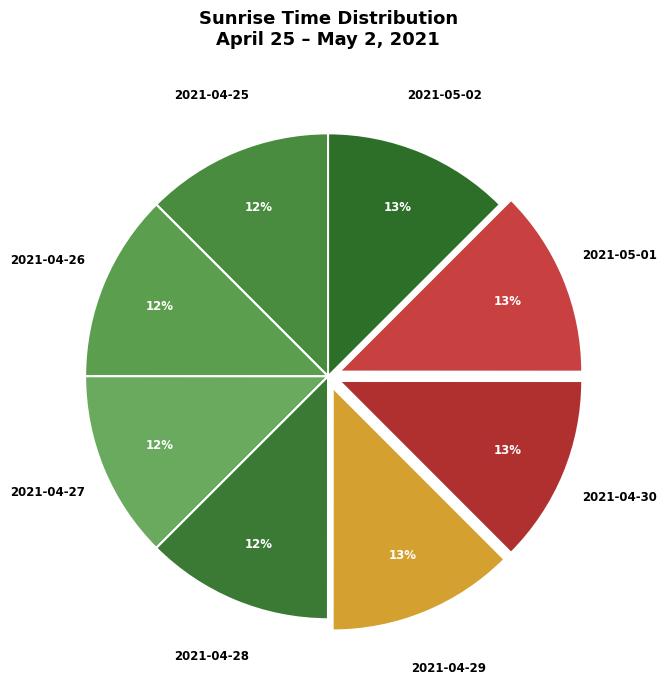

To the nearest percent, what portion does 2021-04-28 represent?

12%